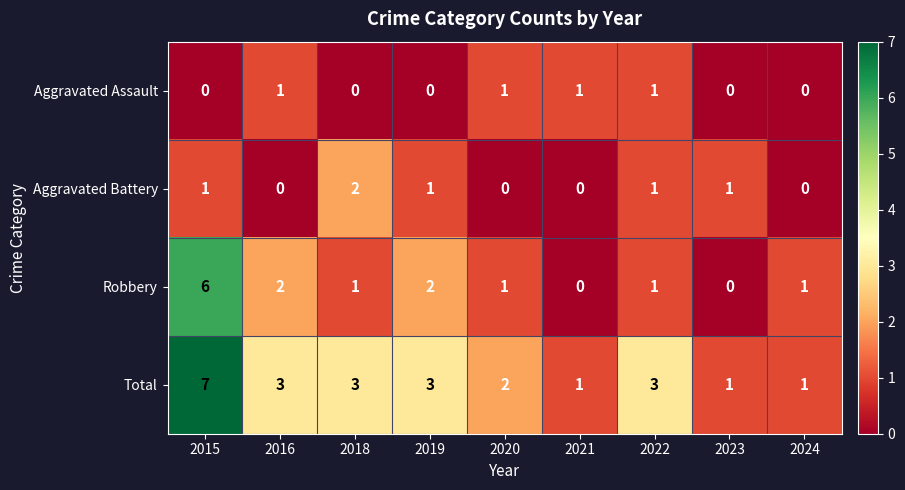

What is the sum of all Aggravated Battery values?

6